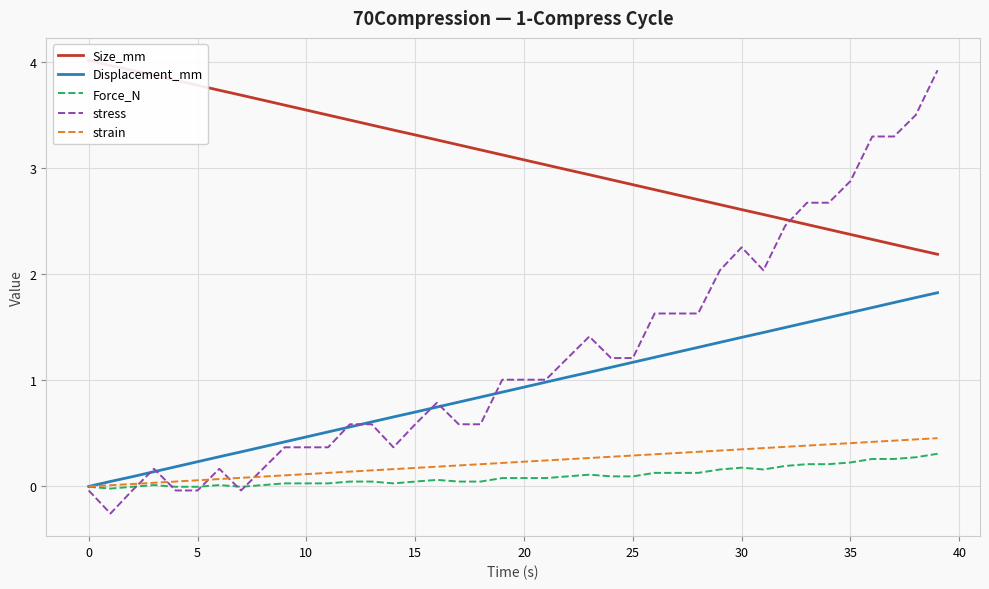

The stress series shows -0.0 at 0. True or false?

True